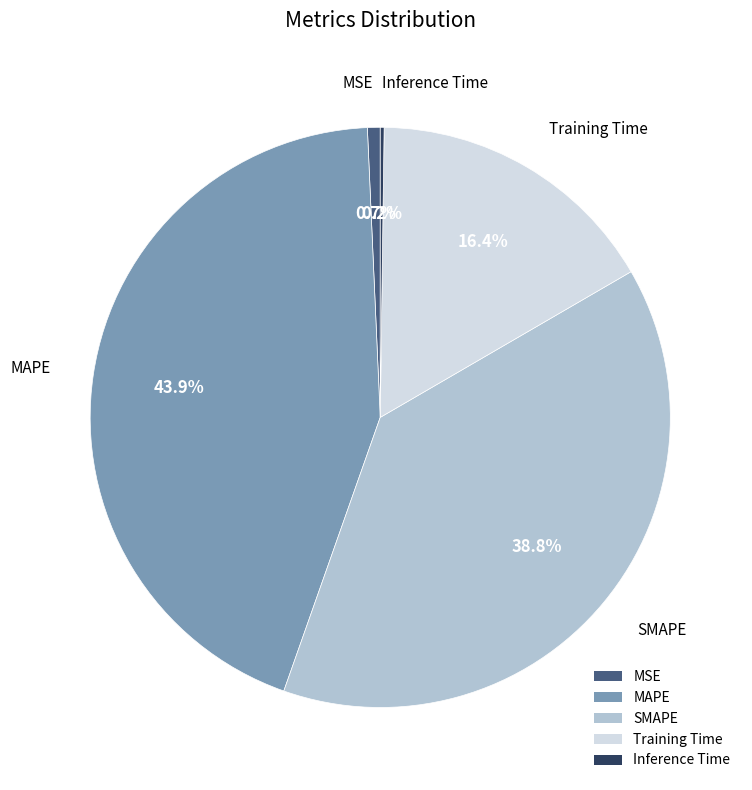

To the nearest percent, what is the average slice percentage?

20%